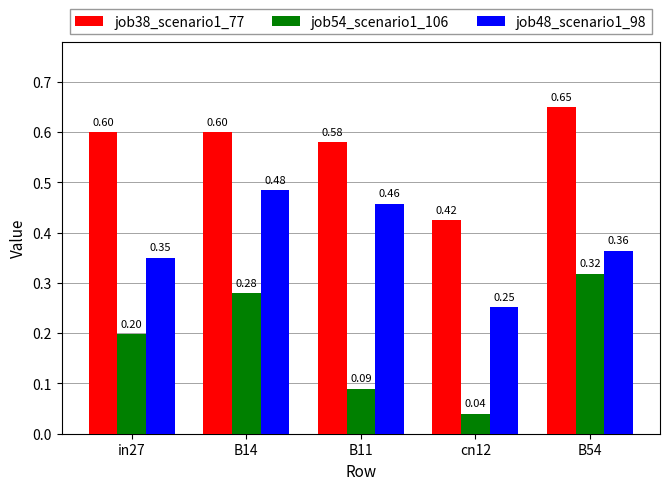

What are all the series names shown in the legend?

job38_scenario1_77, job54_scenario1_106, job48_scenario1_98